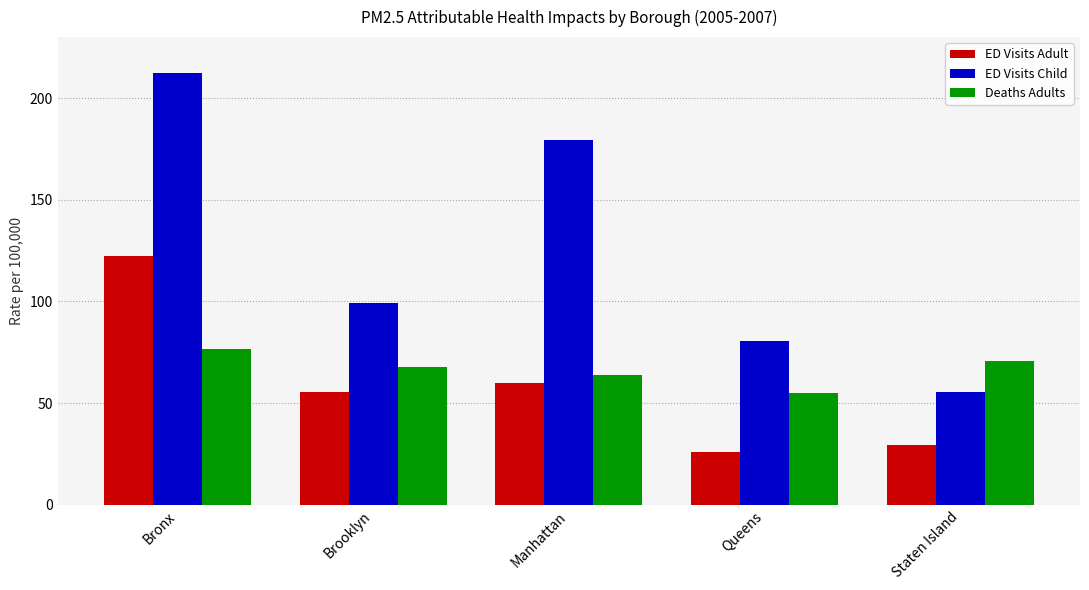

What is the spread (max minus min) of values at Brooklyn?

43.8